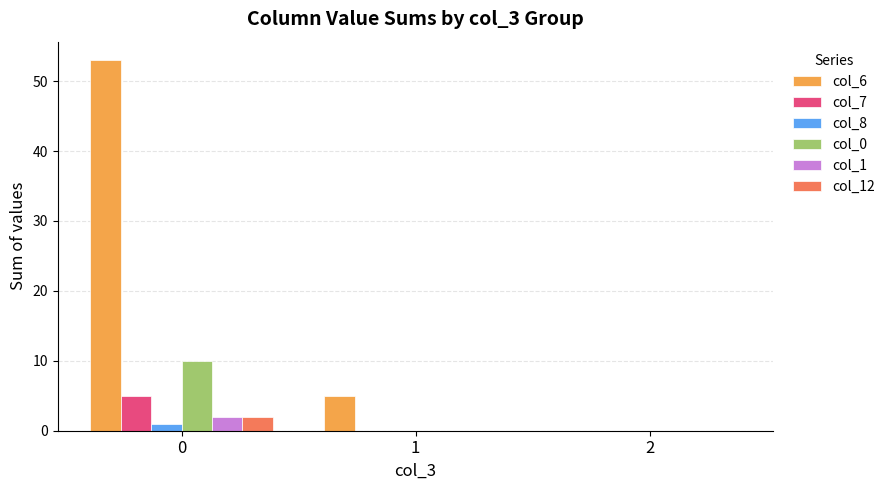

Reading left to right, list all the values displayed in this chart.

col_6: 53	5	0
col_7: 5	0	0
col_8: 1	0	0
col_0: 10	0	0
col_1: 2	0	0
col_12: 2	0	0